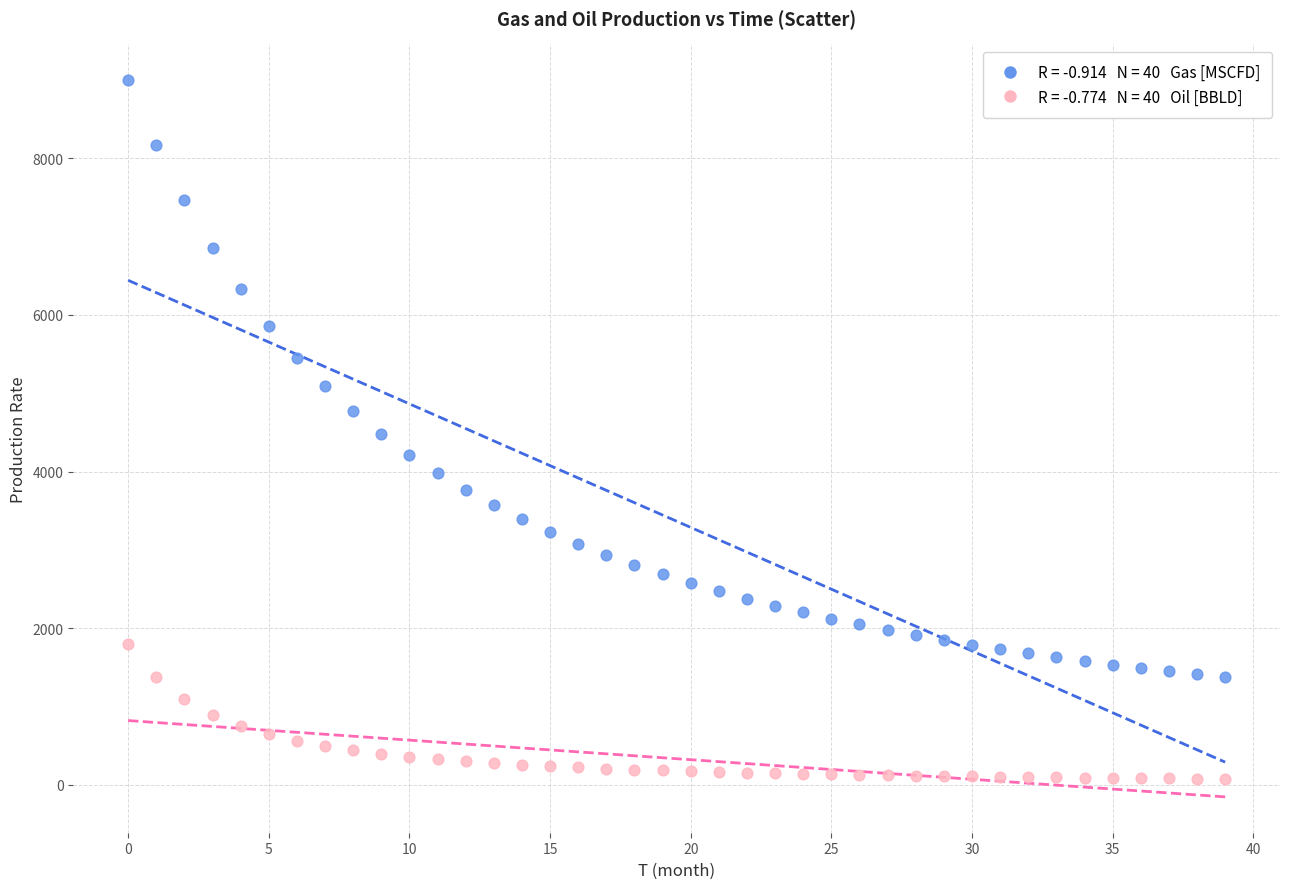

Across all data points, what is the range of Y values (max minus min)?

8924.3